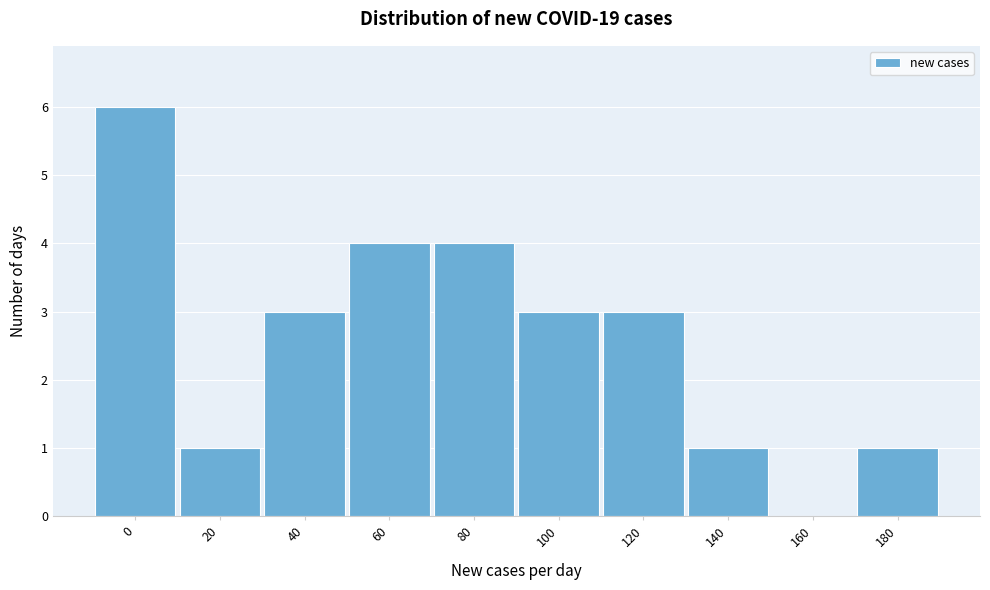

Reading left to right, what are all the values shown in this chart?

0=6	20=1	40=3	60=4	80=4	100=3	120=3	140=1	160=0	180=1